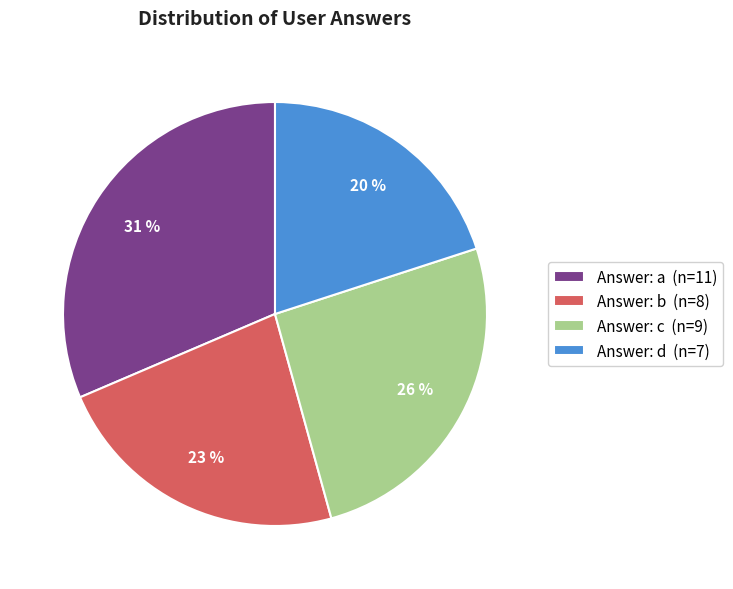

To the nearest percent, what is the combined percentage of Answer: a (n=11) and Answer: d (n=7)?

51%